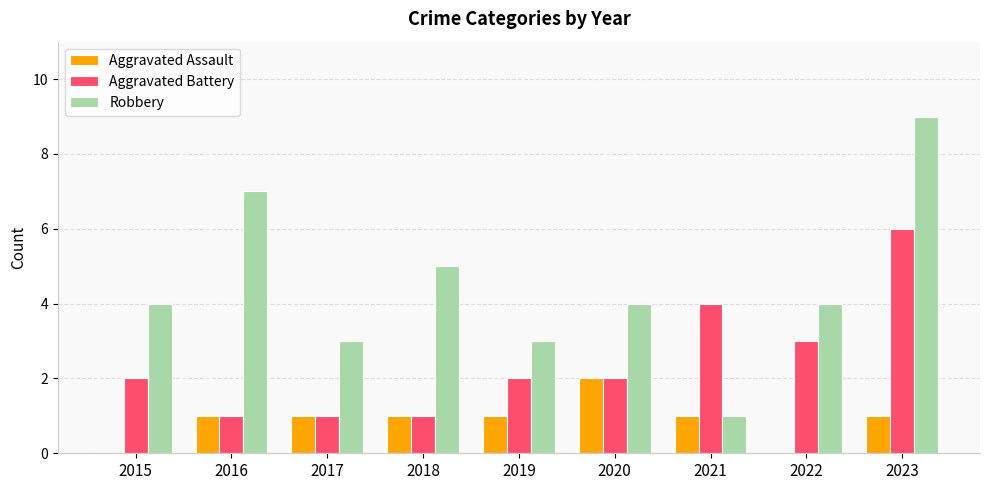

Between 2018 and 2022, which series saw the biggest shift?

Aggravated Battery